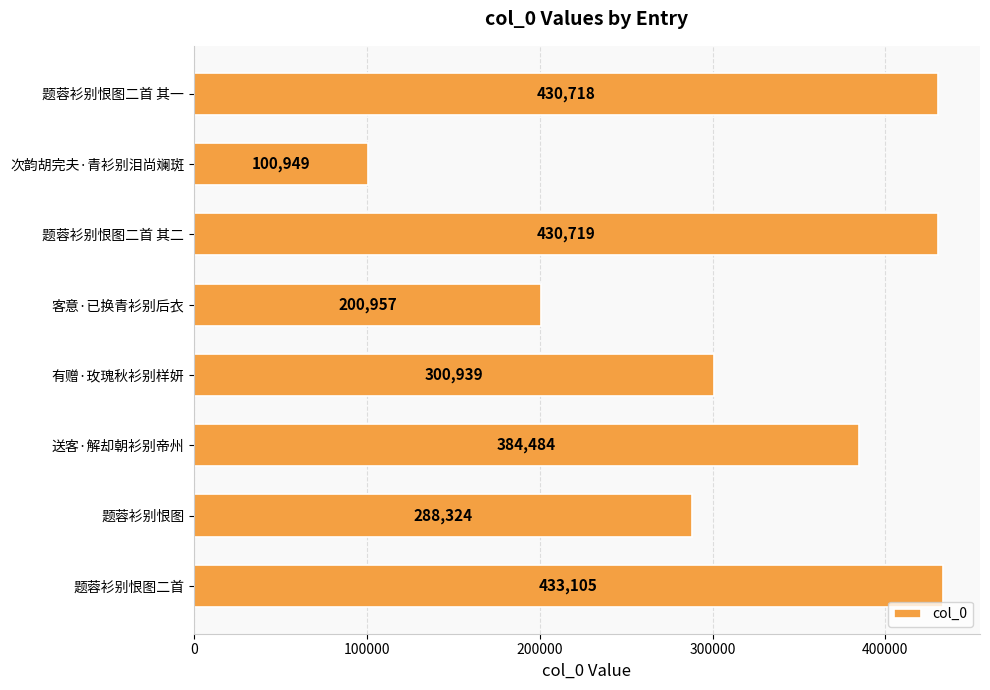

Count the number of data series in this chart.

1